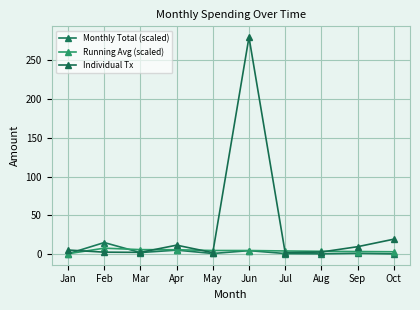

The Running Avg (scaled) series shows 3.3 at Sep. True or false?

True